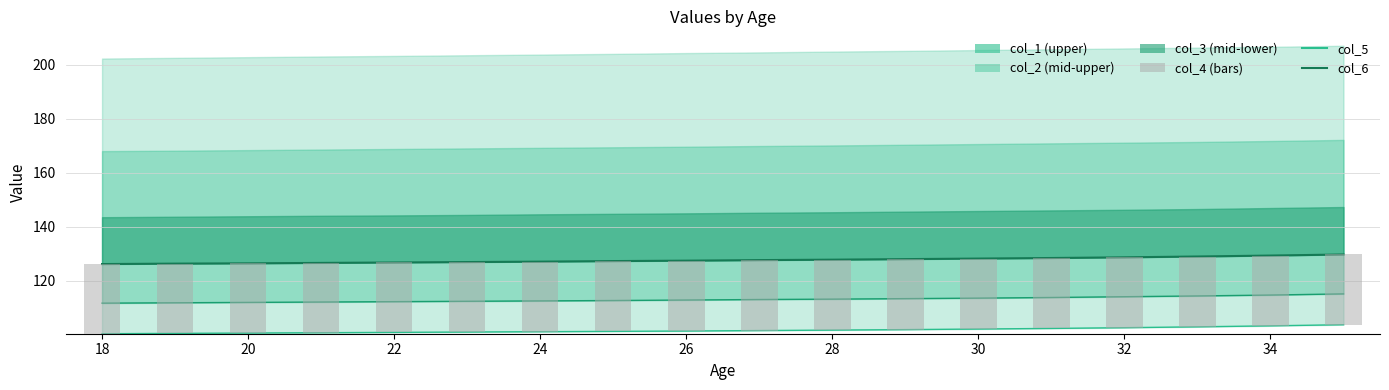

Reading left to right, what are all the values shown in this chart?

col_4: 126.2	126.3	126.4	126.6	126.7	126.9	127.1	127.3	127.4	127.6	127.8	128.0	128.2	128.4	128.7	129.0	129.3	129.7
col_5: 111.6	111.8	111.9	112.1	112.2	112.3	112.5	112.6	112.8	113.0	113.1	113.3	113.5	113.8	114.0	114.3	114.7	115.1
col_6: 100.3	100.4	100.6	100.7	100.8	100.9	101.1	101.2	101.3	101.5	101.7	101.8	102.1	102.3	102.5	102.9	103.2	103.7